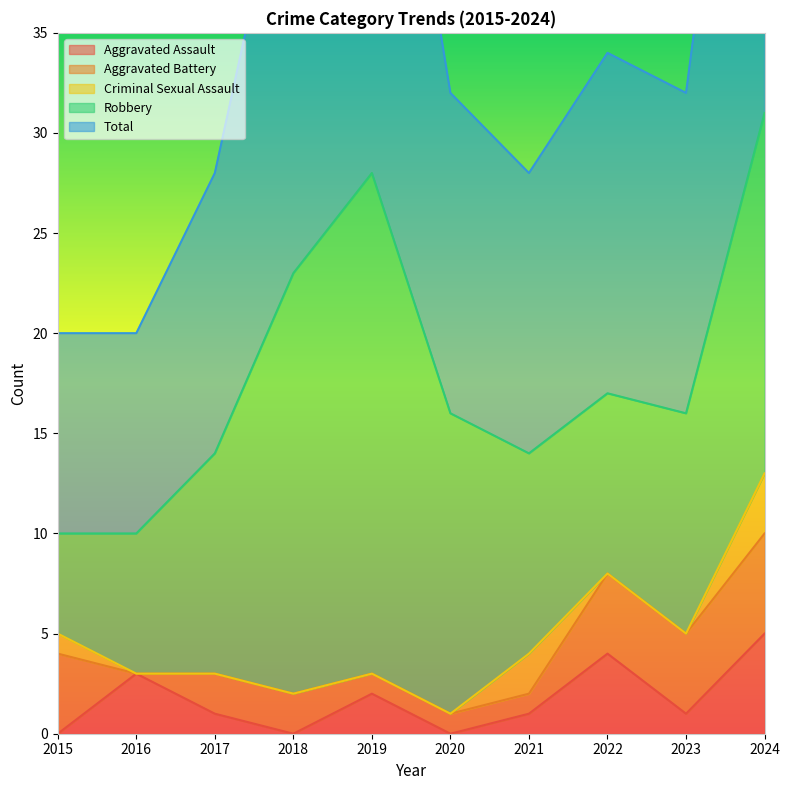

What is the spread (max minus min) of values at 2021?

13